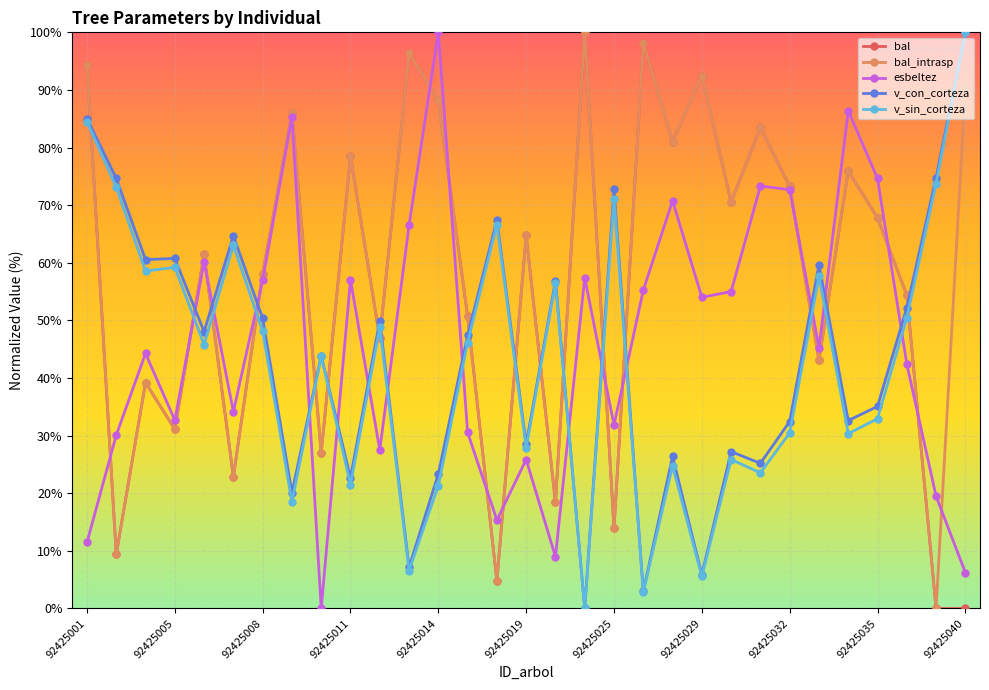

What is the highest value of the v_con_corteza series?

100.0